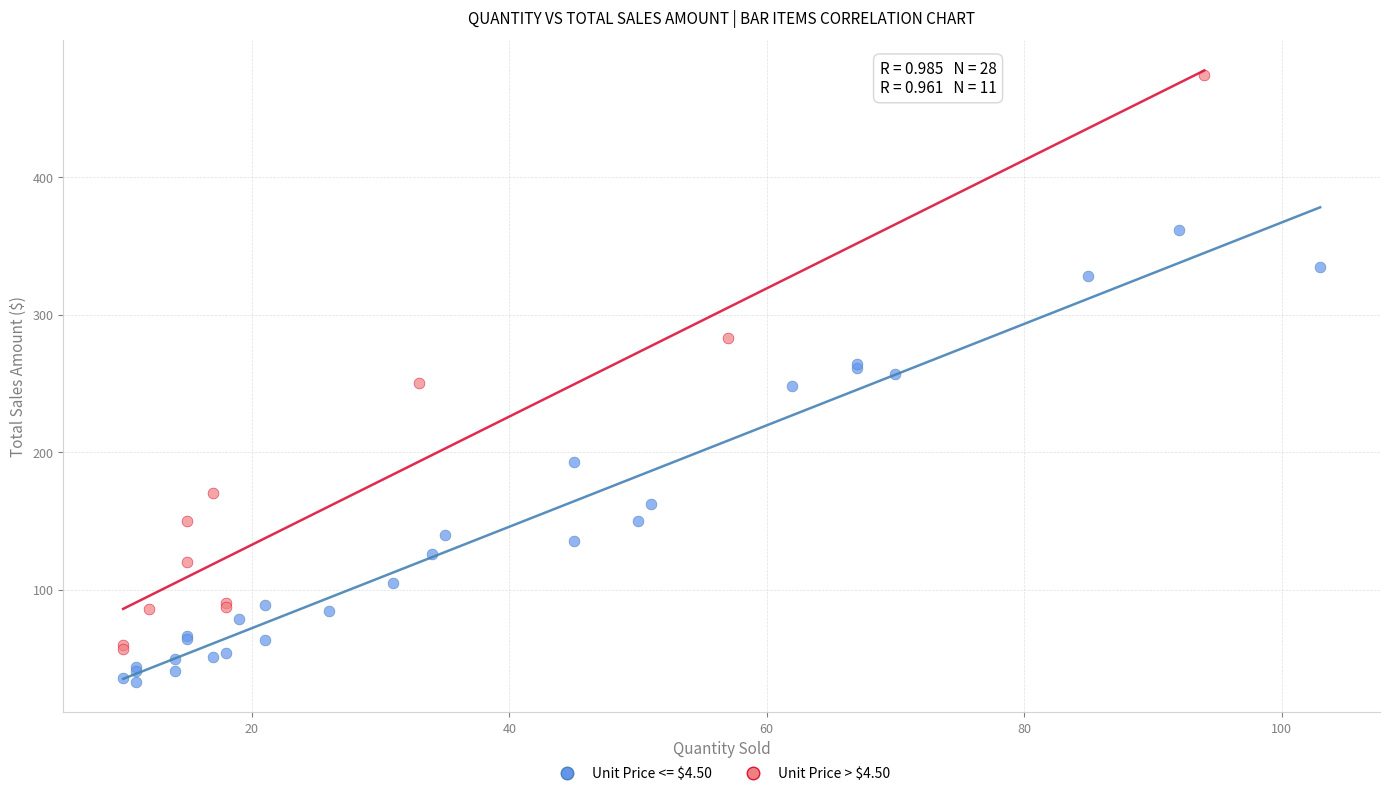

Which series contains the lowest Y value?

Unit Price <= $4.50